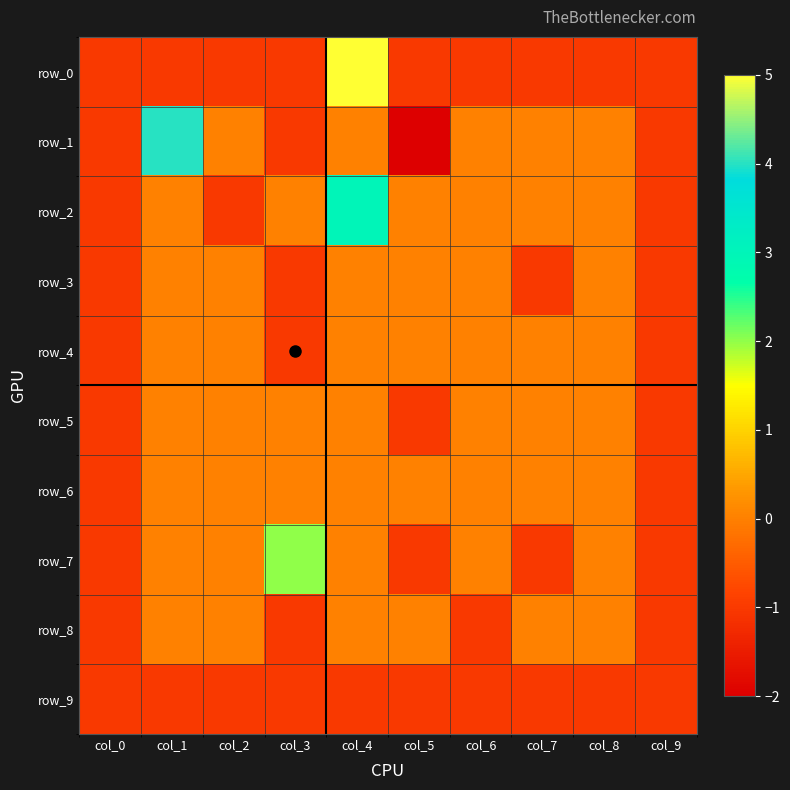

Count the row_6 values in the range 0 to 1.

8